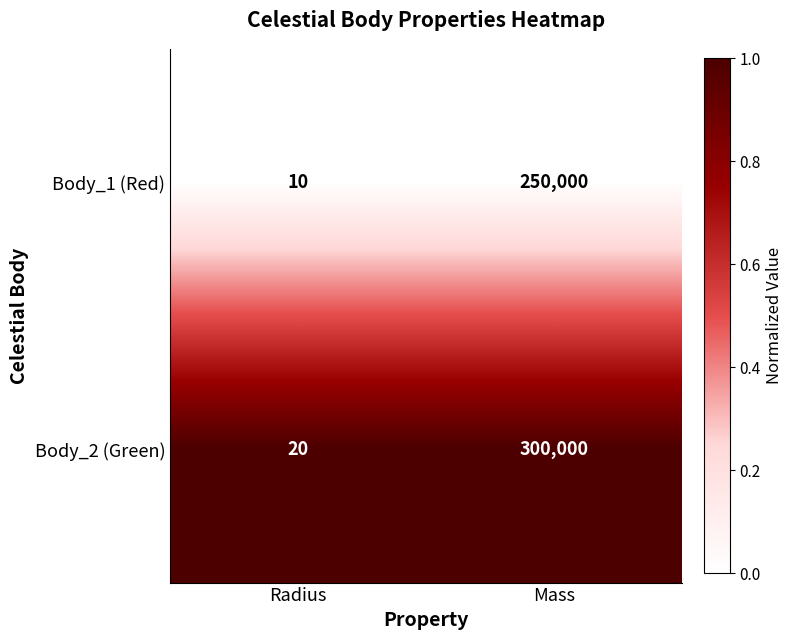

The Body_2 (Green) series shows 27 at Radius. True or false?

False